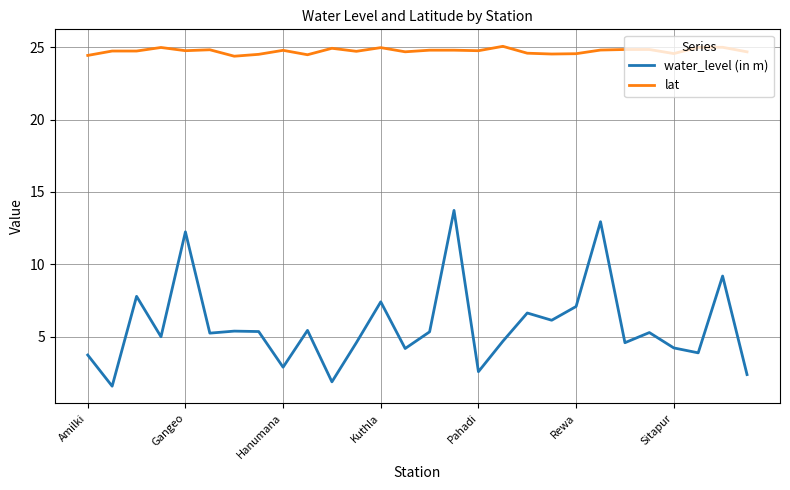

Rank the series by their maximum value, from lowest to highest.

water_level (in m), lat